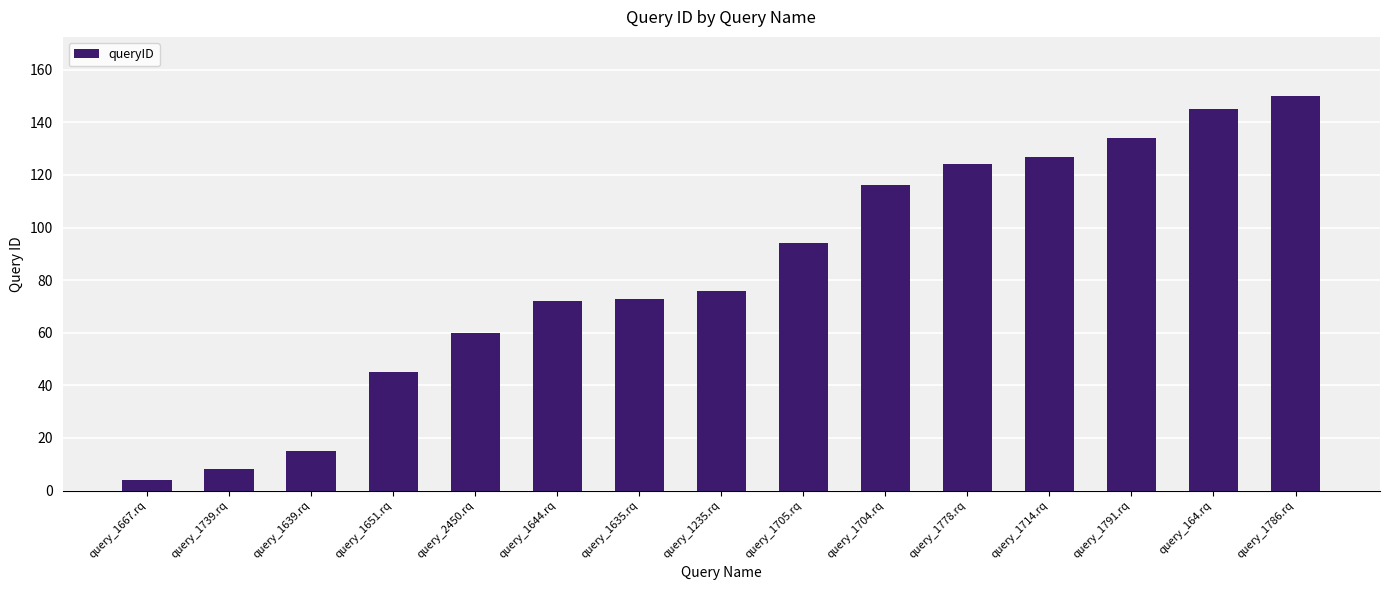

How many data points does each series have?

15